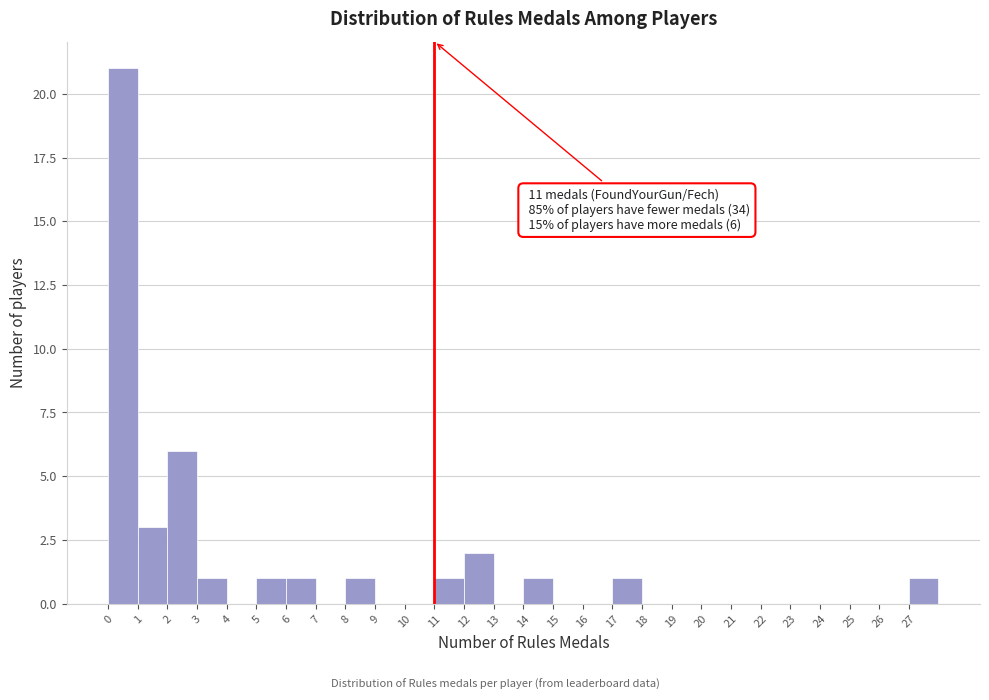

Which range on the x-axis has the tallest bar?

0 to 1